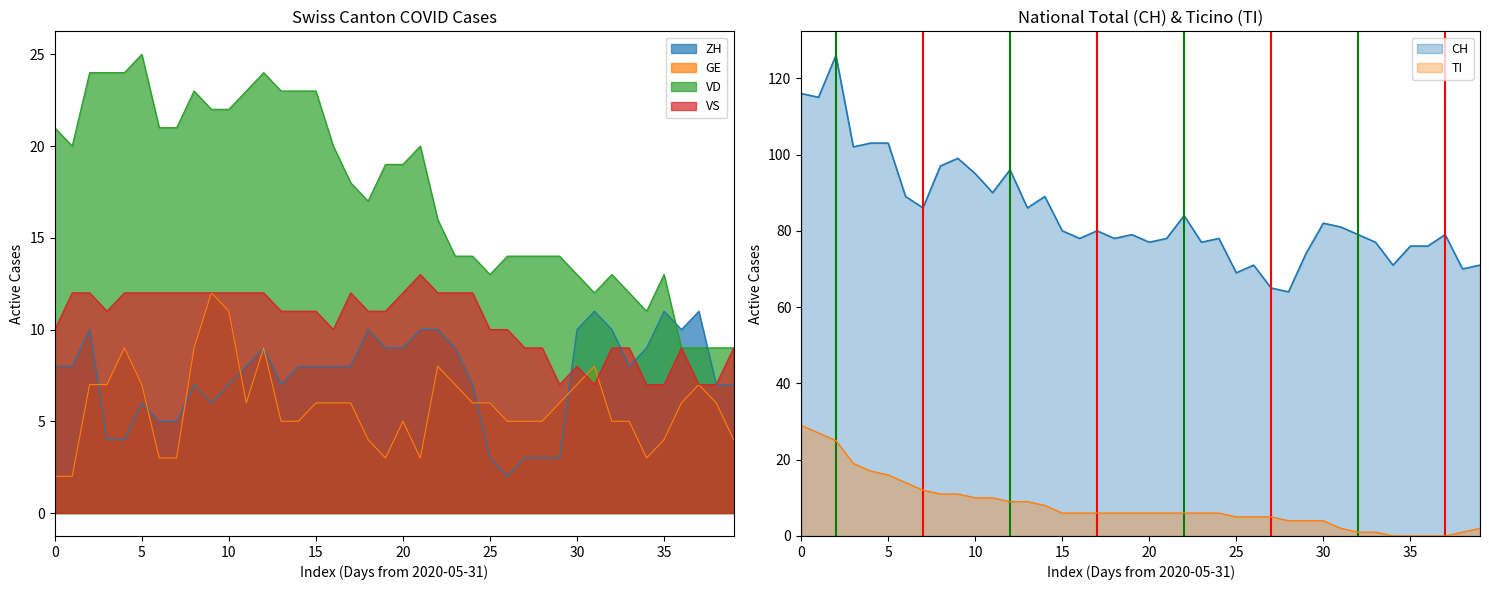

True or false: VD has a value of 13 at 2020-07-02.

True